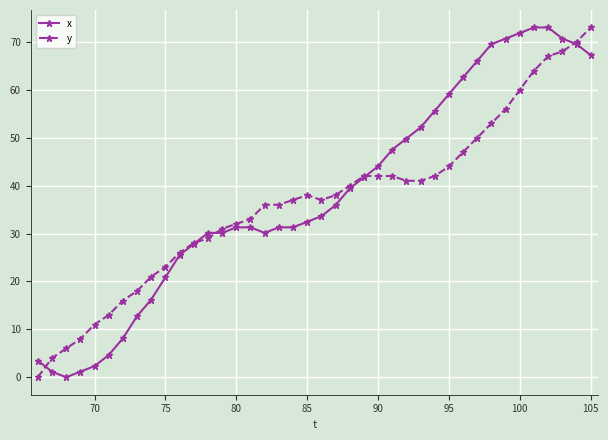

What is the greatest value displayed?

73.0